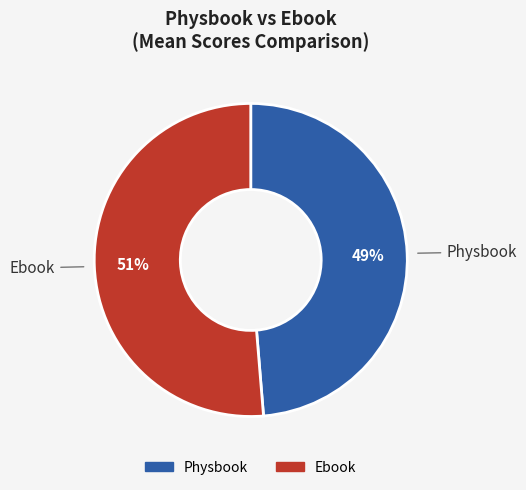

Is the sum of Physbook and Ebook greater than half?

Yes